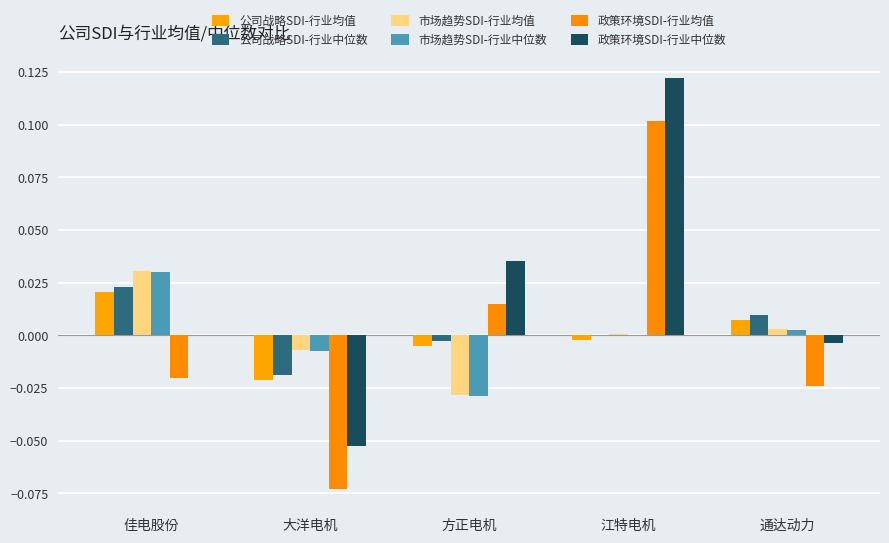

At which category does the chart reach its peak across all series?

江特电机